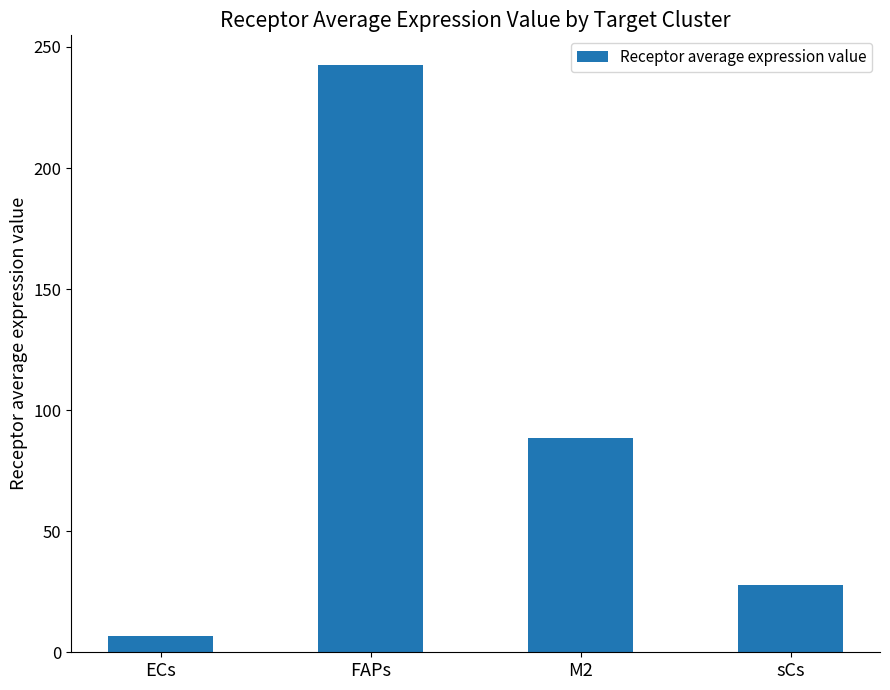

Reading right to left, list all the values displayed in this chart.

sCs=28.0	M2=88.3	FAPs=242.7	ECs=6.8